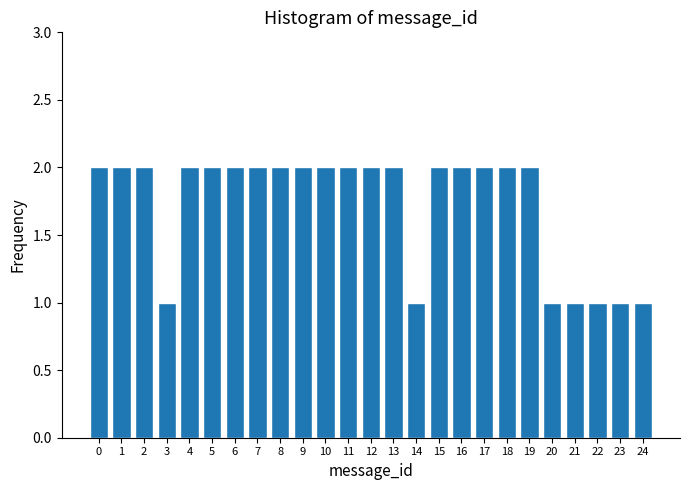

Reading left to right, list all the values displayed in this chart.

0=2	1=2	2=2	3=1	4=2	5=2	6=2	7=2	8=2	9=2	10=2	11=2	12=2	13=2	14=1	15=2	16=2	17=2	18=2	19=2	20=1	21=1	22=1	23=1	24=1